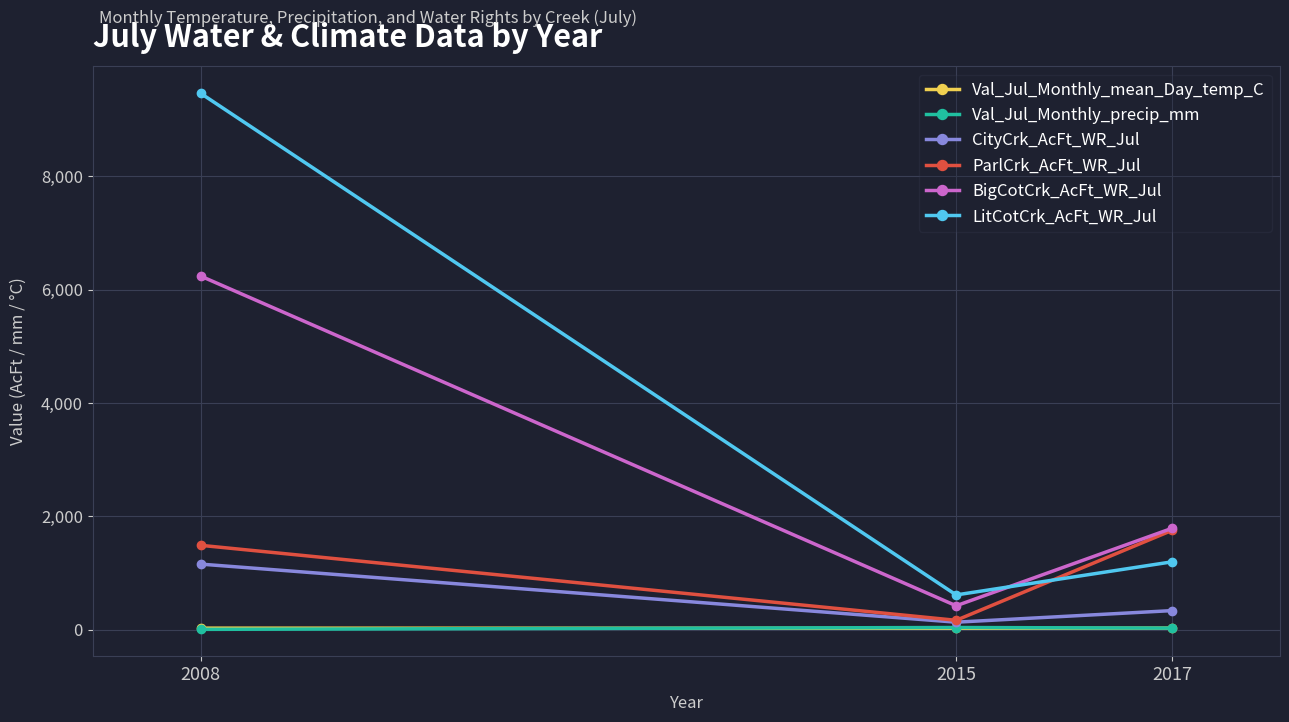

The value of BigCotCrk_AcFt_WR_Jul at 2008 is 10553.1. True or false?

False